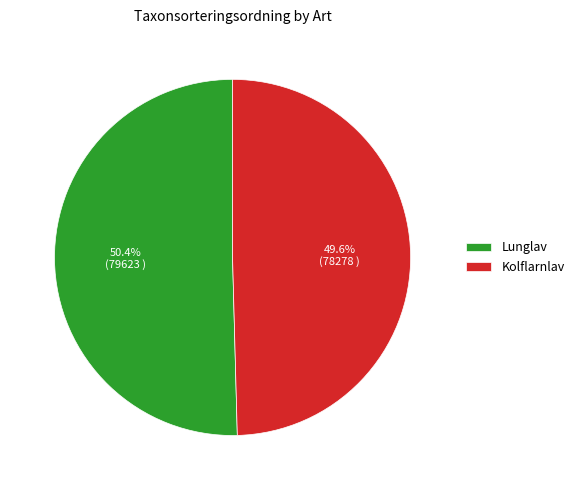

Does Kolflarnlav represent more than half of the total?

No